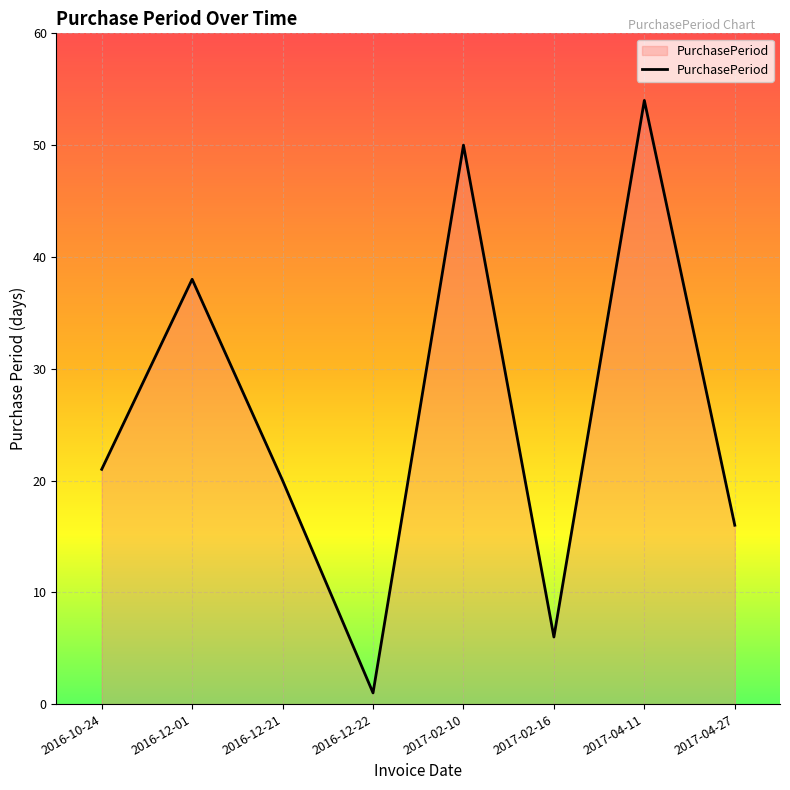

Rank the categories by value from lowest to highest.

2016-12-22, 2017-02-16, 2017-04-27, 2016-12-21, 2016-10-24, 2016-12-01, 2017-02-10, 2017-04-11